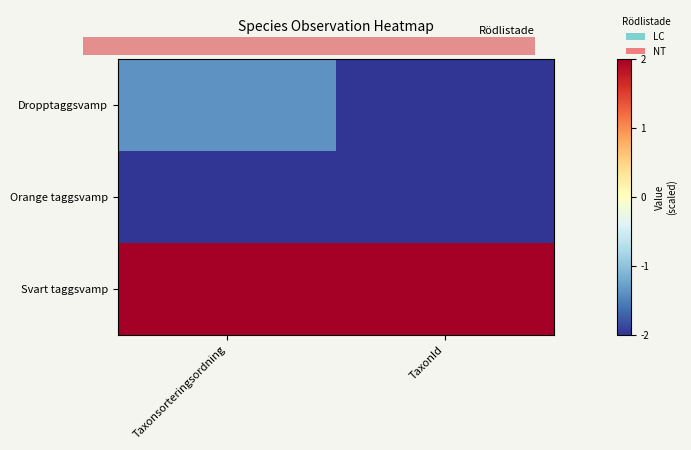

List the series in order of their peak value, lowest first.

Orange taggsvamp, Dropptaggsvamp, Svart taggsvamp